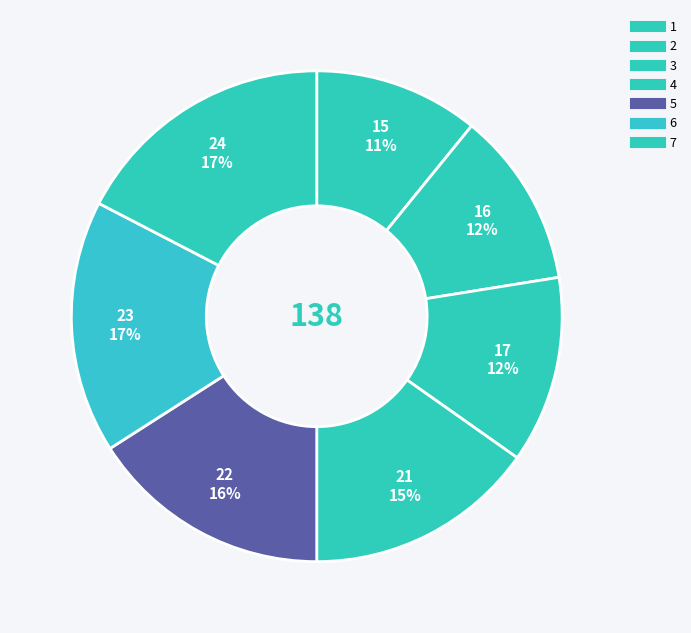

Rank the categories by value from lowest to highest.

1, 2, 3, 4, 5, 6, 7